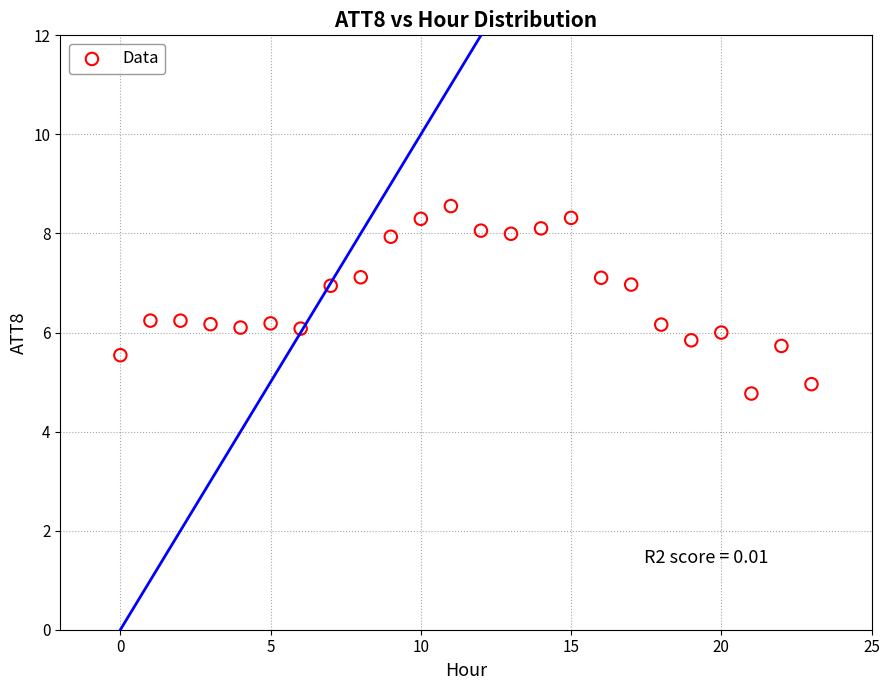

What is the range of Y values (max minus min)?

3.8